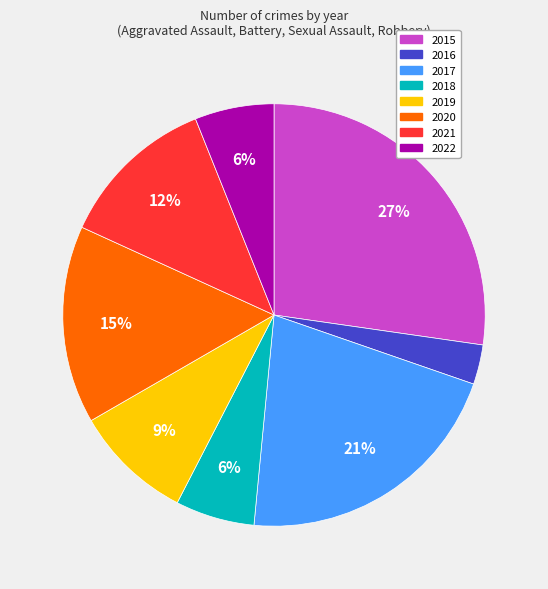

Is it true that 2021 is 20% of the pie?

False